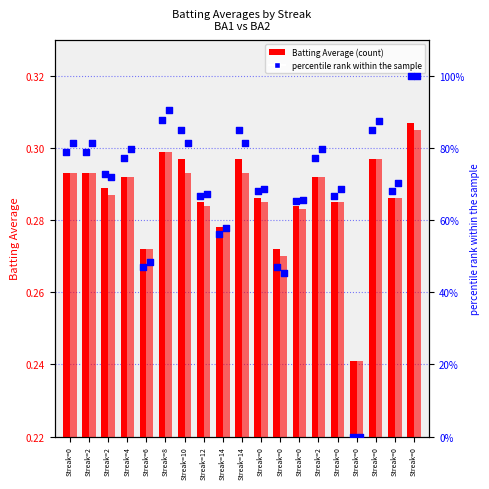

At which category is the sum across all series the highest?

Streak=0